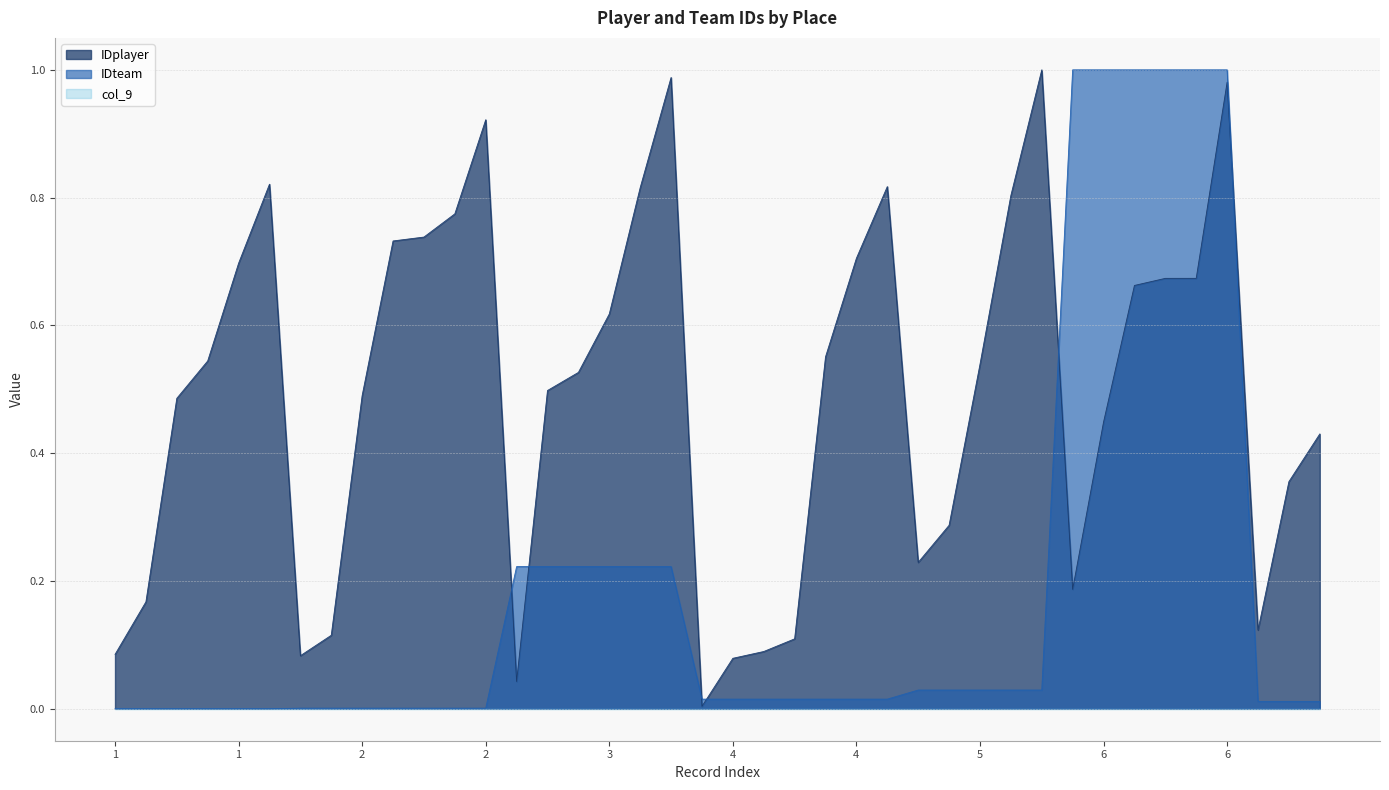

At which label is IDplayer closest to 0?

4